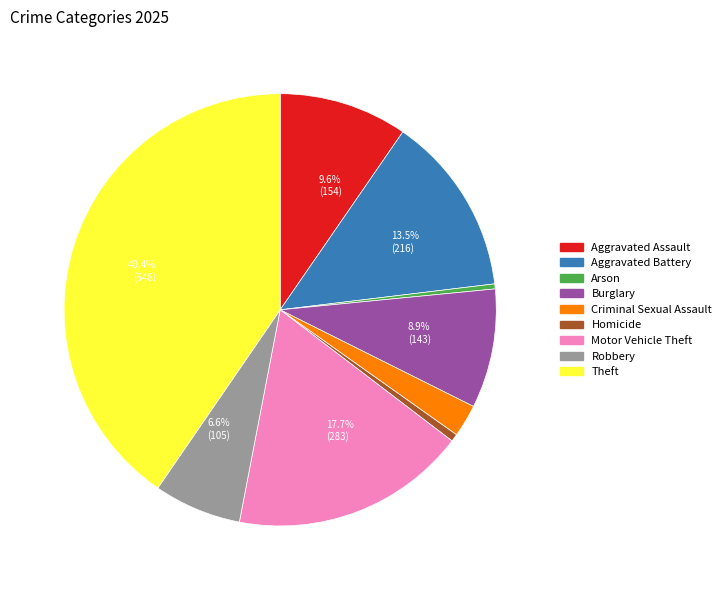

Is there any slice that represents more than half of the pie?

No